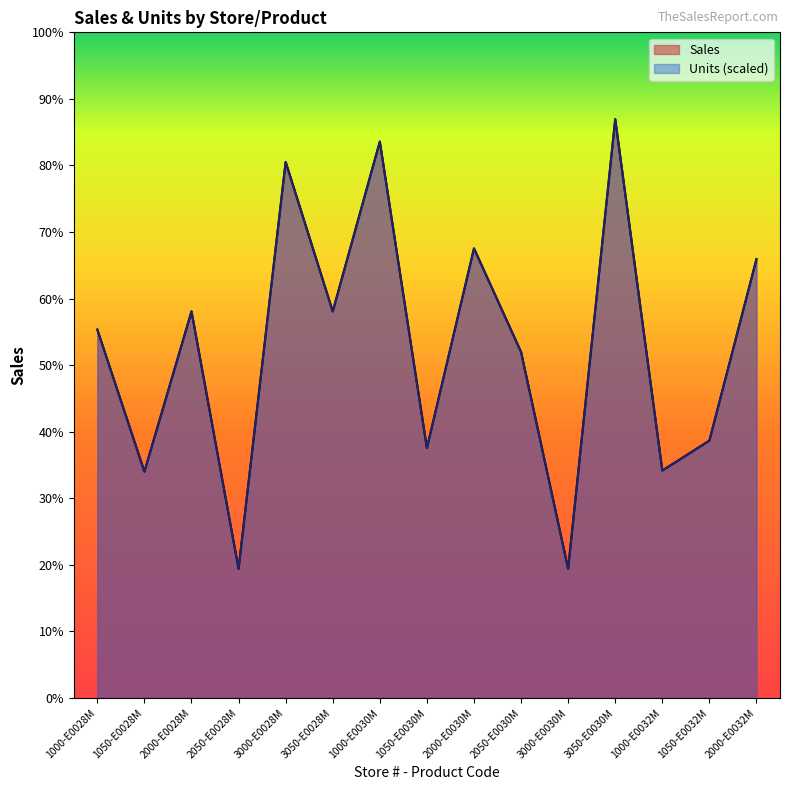

Which series has the largest total across all categories?

Sales